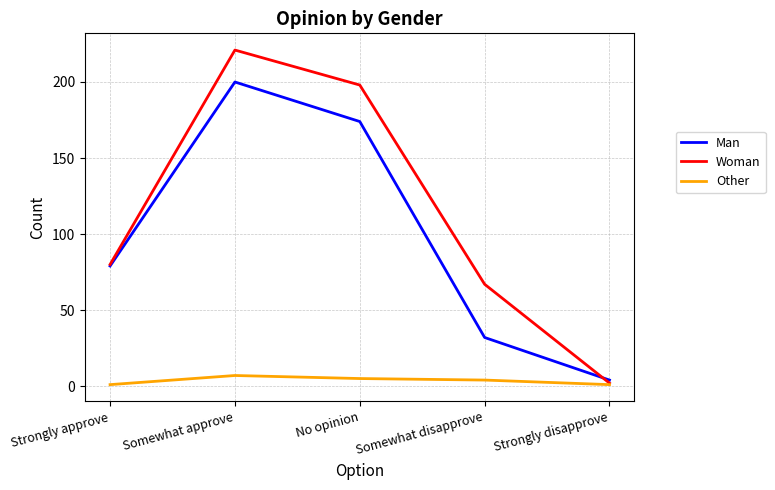

What is the highest value of the Other series?

7